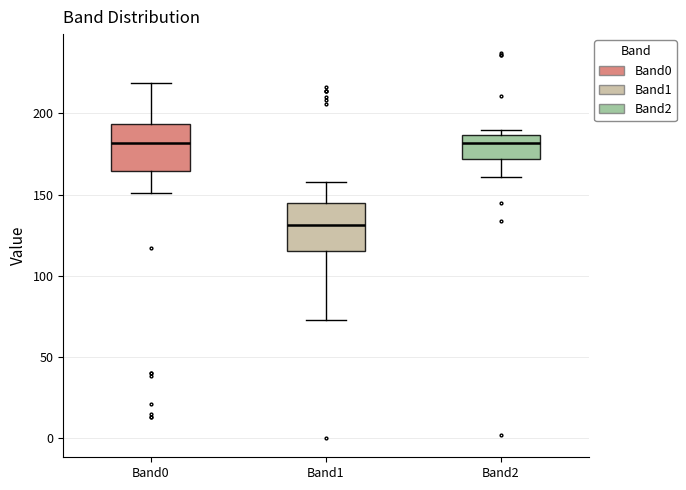

Reading left to right, transcribe this box plot: for each box, give where its median line is, the range the box spans, and where its two whiskers end, as read against the y-axis. The values are not printed on the chart, so give them approximately, as read against the axis.

Band0: median 180, box 165 to 195, whiskers 150 to 220
Band1: median 130, box 115 to 145, whiskers 75 to 160
Band2: median 180, box 170 to 185, whiskers 160 to 190